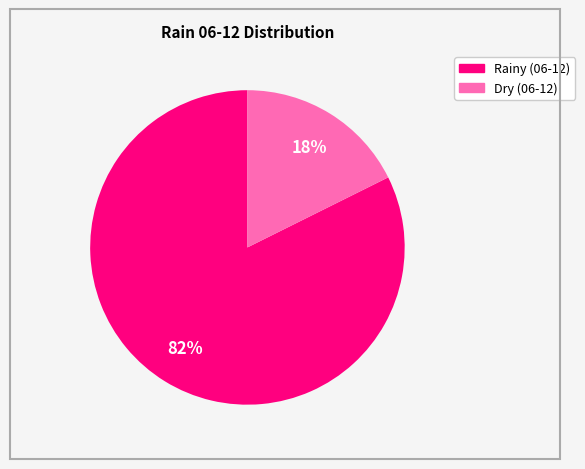

Does any single category account for the majority?

Yes